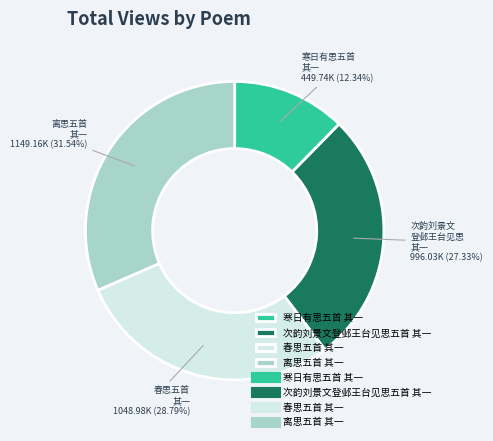

Is there any slice that represents more than half of the pie?

No